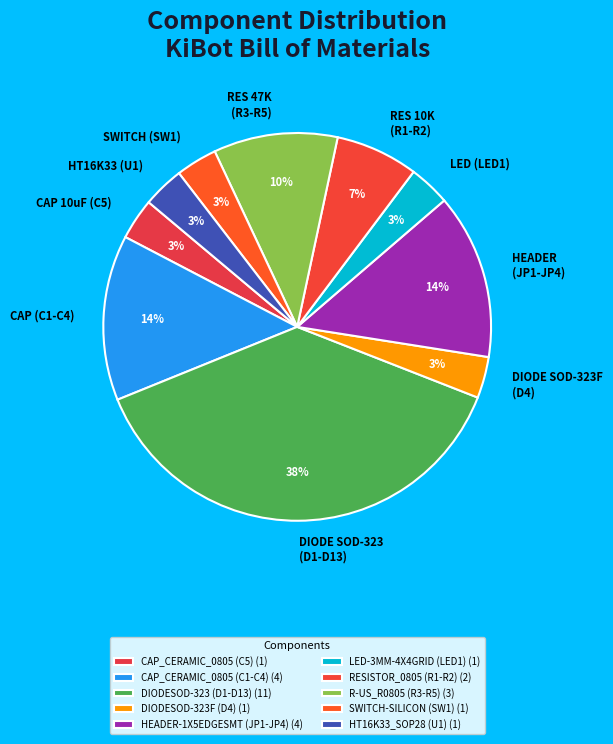

To the nearest percent, what percentage of the pie is DIODESOD-323 (D1-D13)?

38%